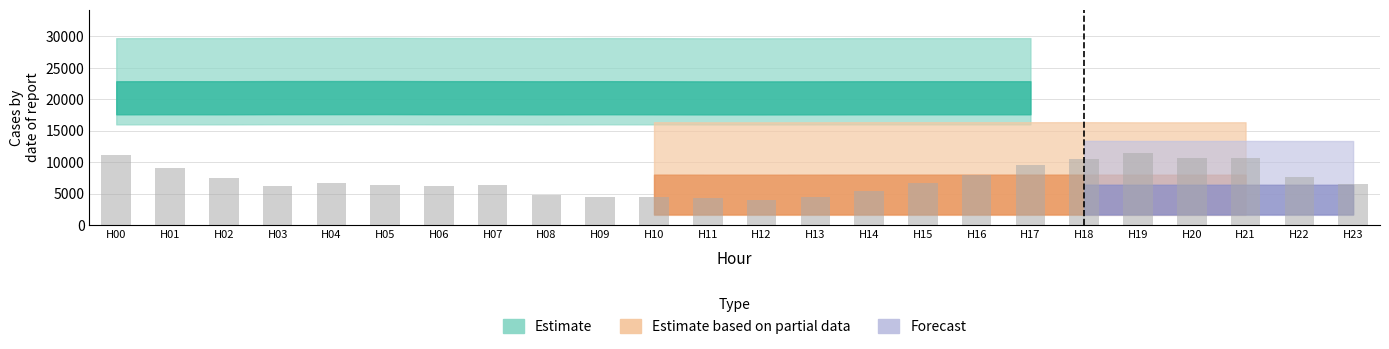

What is the minimum value shown in the chart?

3998.6